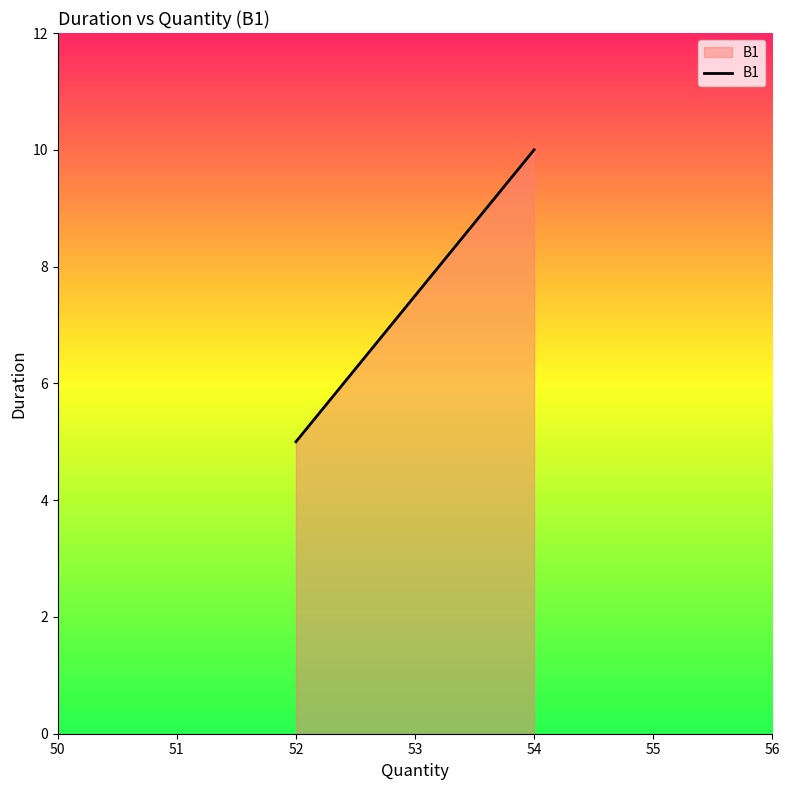

What is the sum of all values?

15